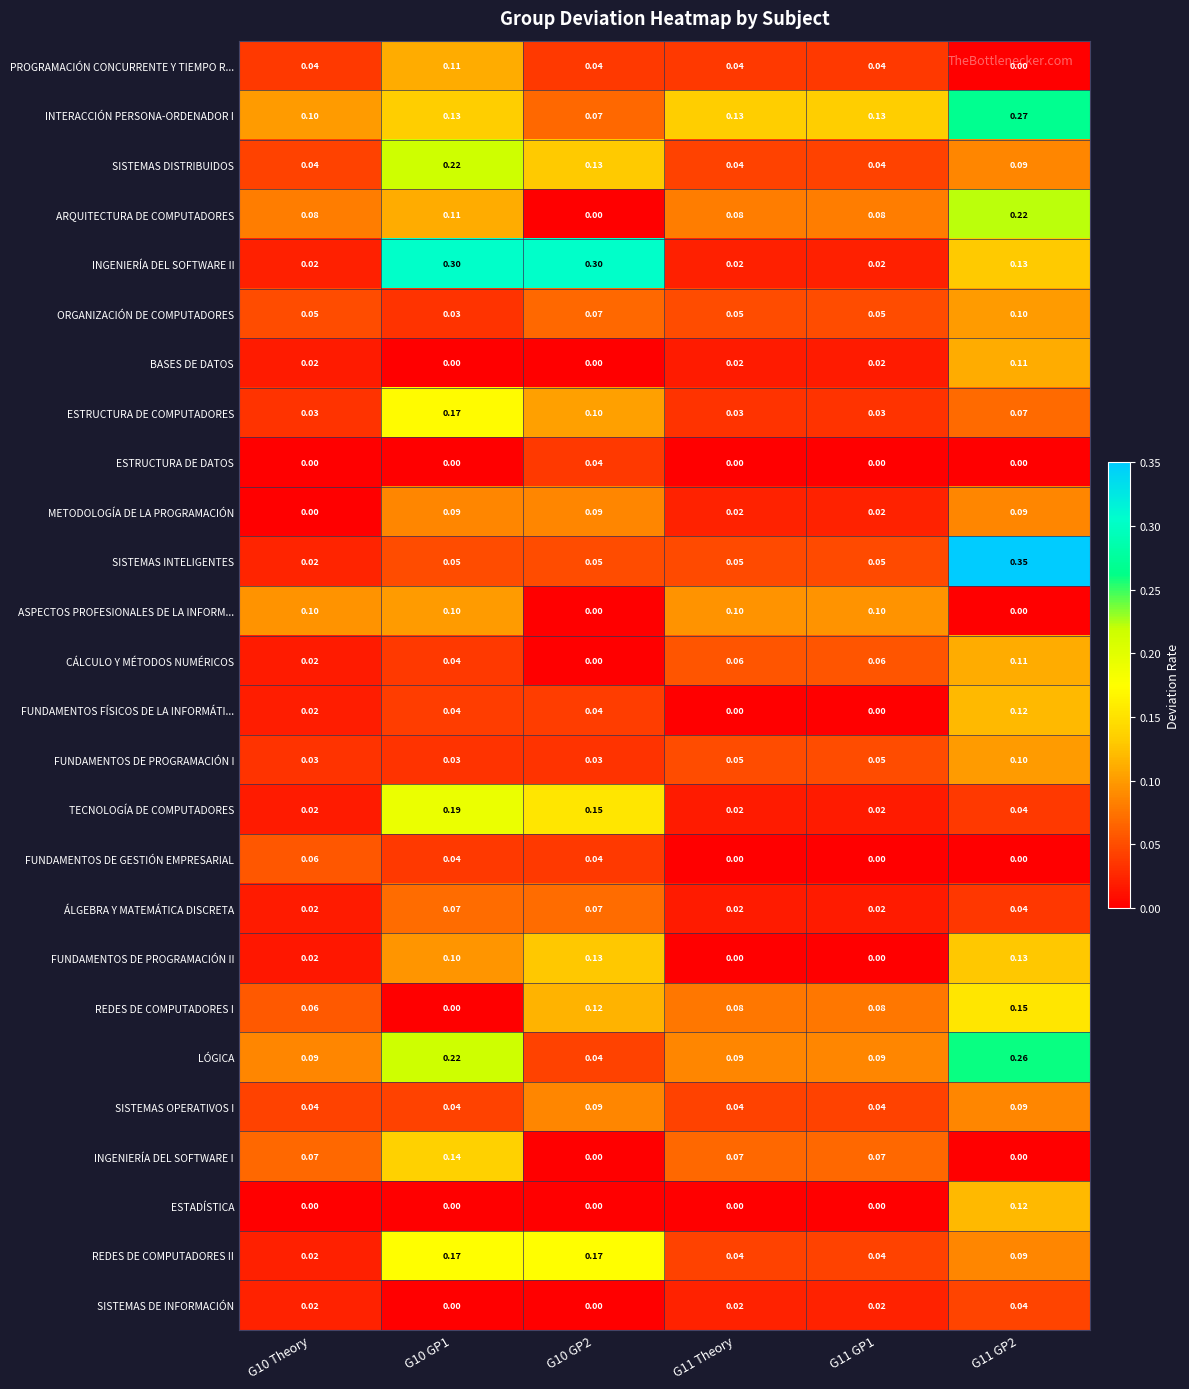

Which series changed the most between G10 Theory and G11 Theory?

FUNDAMENTOS DE GESTIÓN EMPRESARIAL